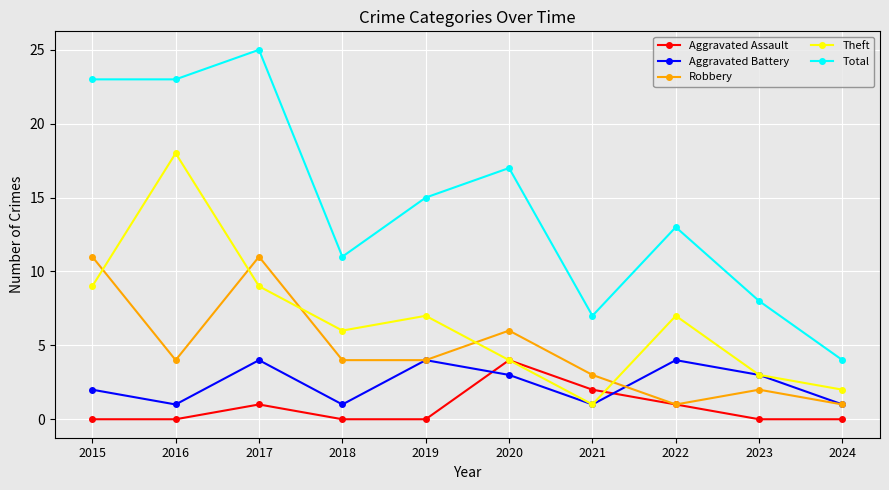

At which category is the sum across all series the highest?

2017